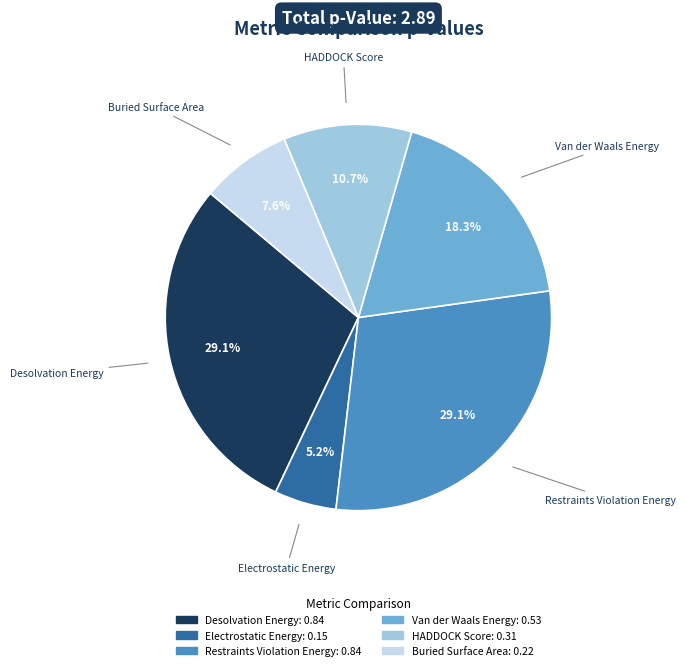

What is the smallest slice in the pie chart?

Electrostatic Energy